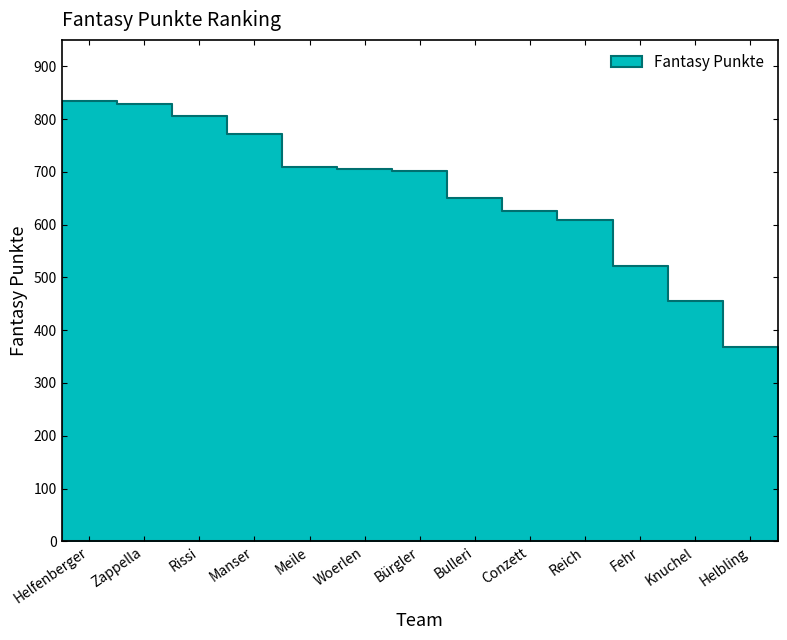

How many distinct data groups are displayed?

1